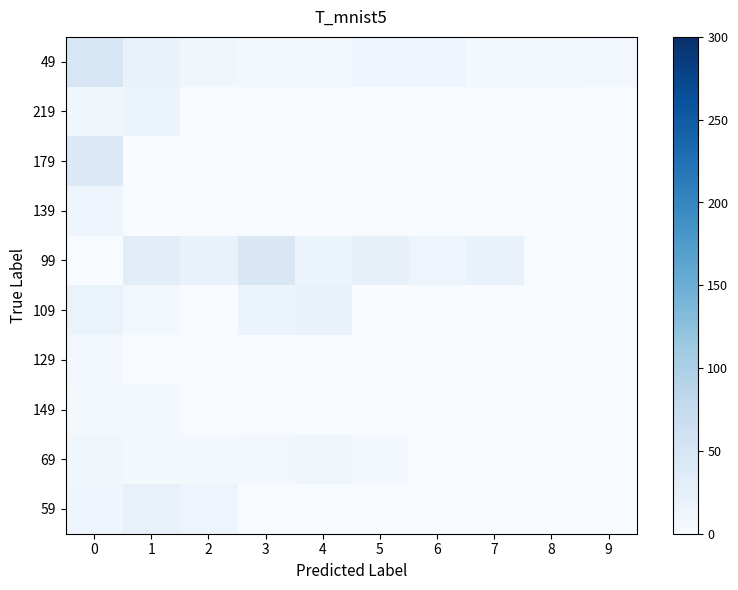

Reading left to right, transcribe all the data shown in this chart.

49: 0=48	1=20	2=11	3=5	4=7	5=13	6=13	7=5	8=7	9=8
219: 0=11	1=18	2=0	3=0	4=0	5=0	6=0	7=0	8=0	9=0
179: 0=42	1=0	2=0	3=0	4=0	5=0	6=0	7=0	8=0	9=0
139: 0=13	1=0	2=0	3=0	4=0	5=0	6=0	7=0	8=0	9=0
99: 0=1	1=31	2=21	3=45	4=18	5=24	6=15	7=21	8=0	9=0
109: 0=19	1=9	2=0	3=18	4=21	5=0	6=0	7=0	8=0	9=0
129: 0=9	1=0	2=0	3=0	4=0	5=0	6=0	7=0	8=0	9=0
149: 0=6	1=6	2=0	3=0	4=0	5=0	6=0	7=0	8=0	9=0
69: 0=11	1=5	2=7	3=8	4=11	5=6	6=0	7=0	8=0	9=0
59: 0=13	1=22	2=15	3=0	4=0	5=0	6=0	7=0	8=0	9=0